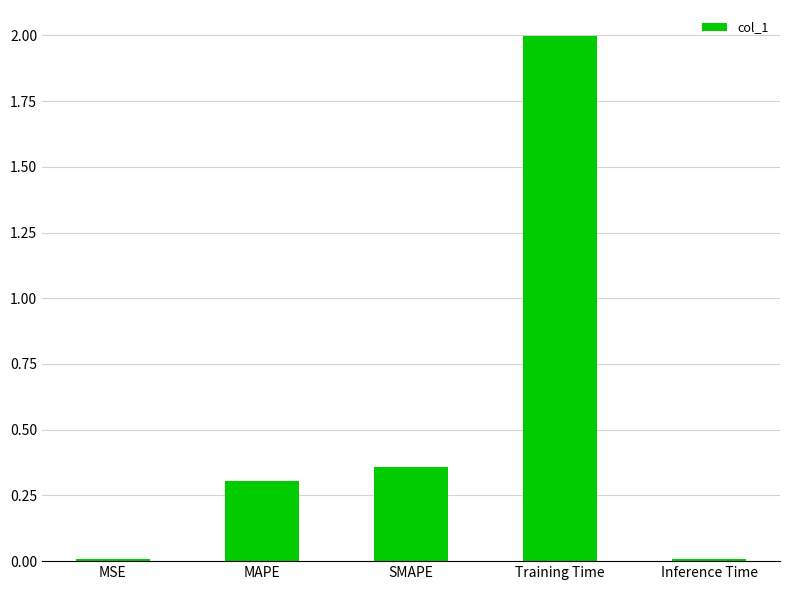

What is the difference between the maximum and minimum values?

2.0